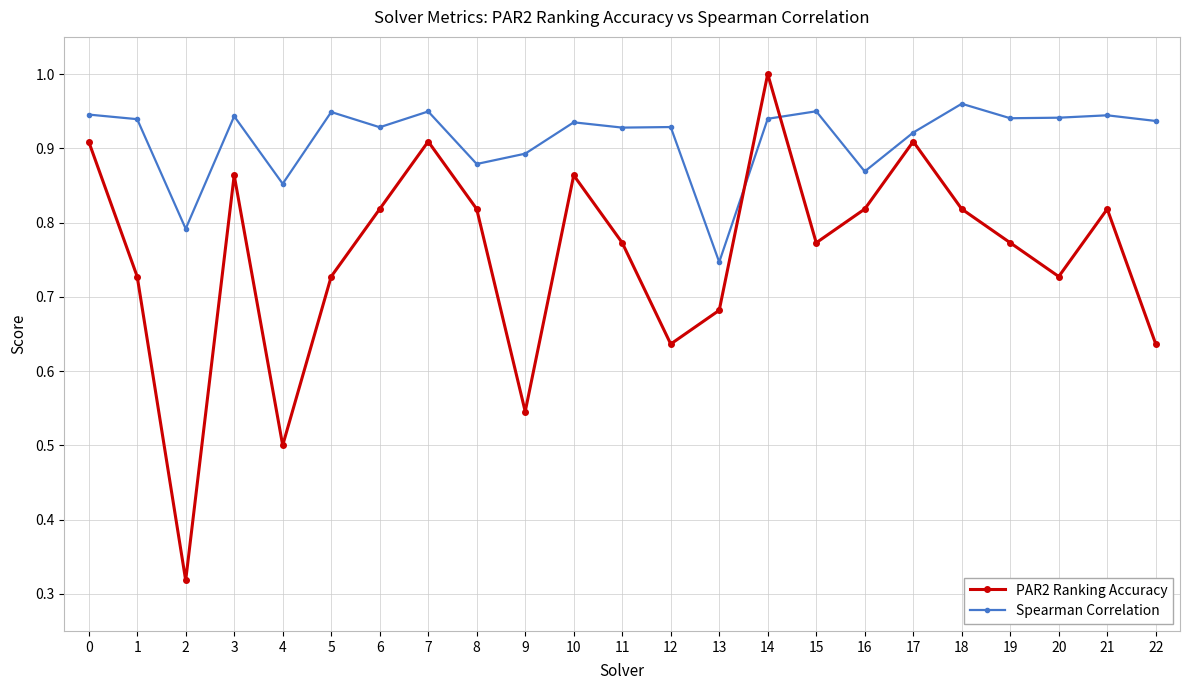

Count the number of categories in the chart.

23